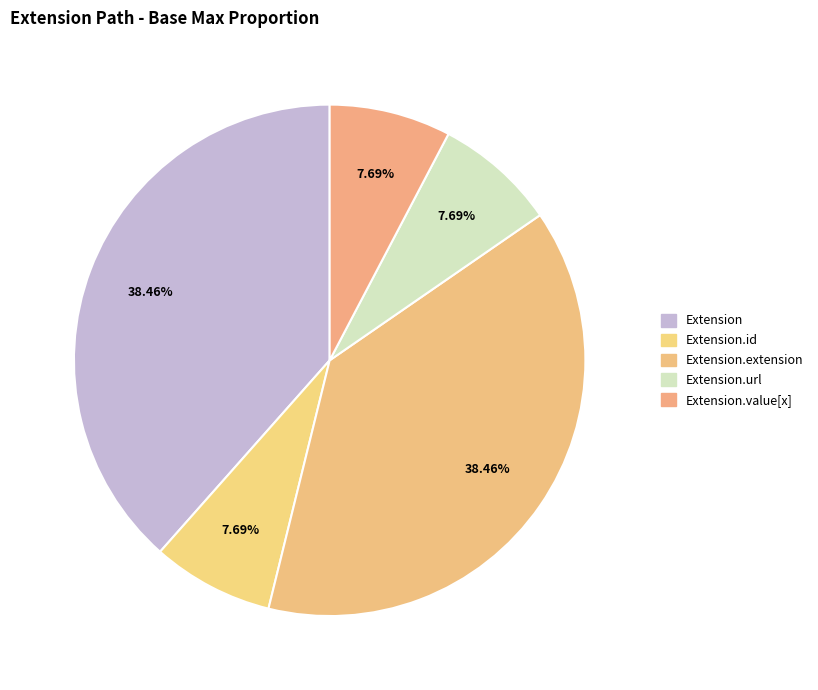

How many segments does this pie chart have?

5